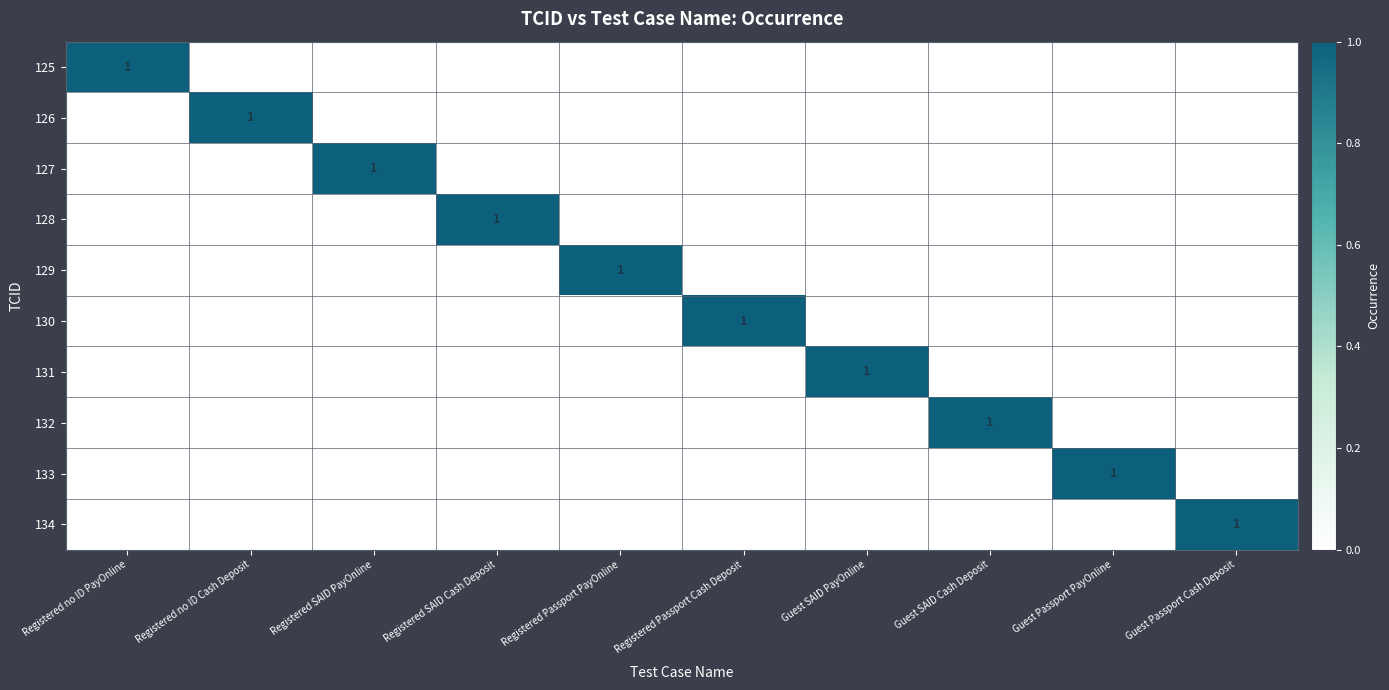

At which label is 127 closest to 0?

Registered no ID PayOnline